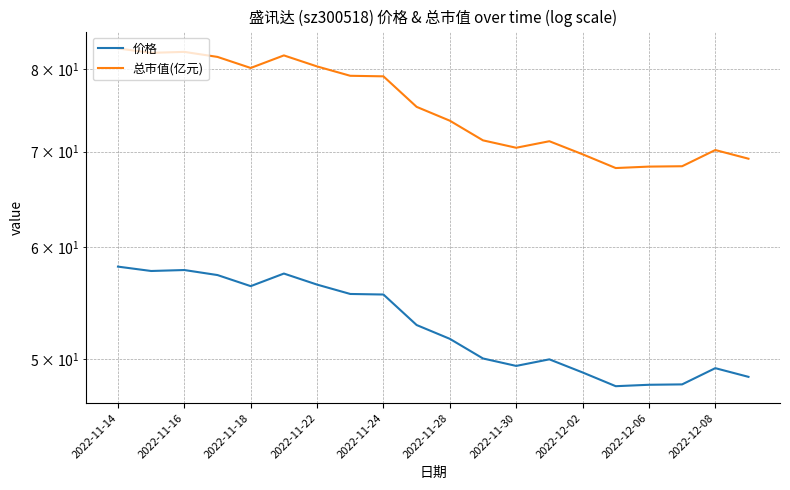

What is the label of the 1st point from the left?

2022-11-14